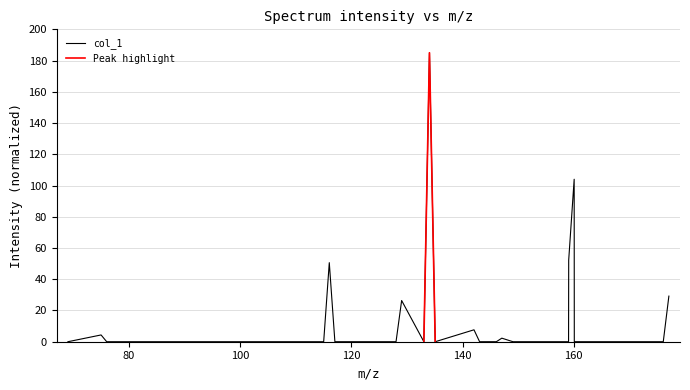

Reading right to left, list all the values displayed in this chart.

29.2	0.0	0.0	0.0	0.0	0.0	0.0	0.0	104.0	52.2	0.0	0.0	0.0	0.0	2.3	0.0	0.0	0.0	0.0	7.6	0.0	185.0	0.0	26.4	0.0	0.0	0.0	0.0	50.6	0.0	0.0	0.0	0.0	0.0	0.0	4.3	0.0